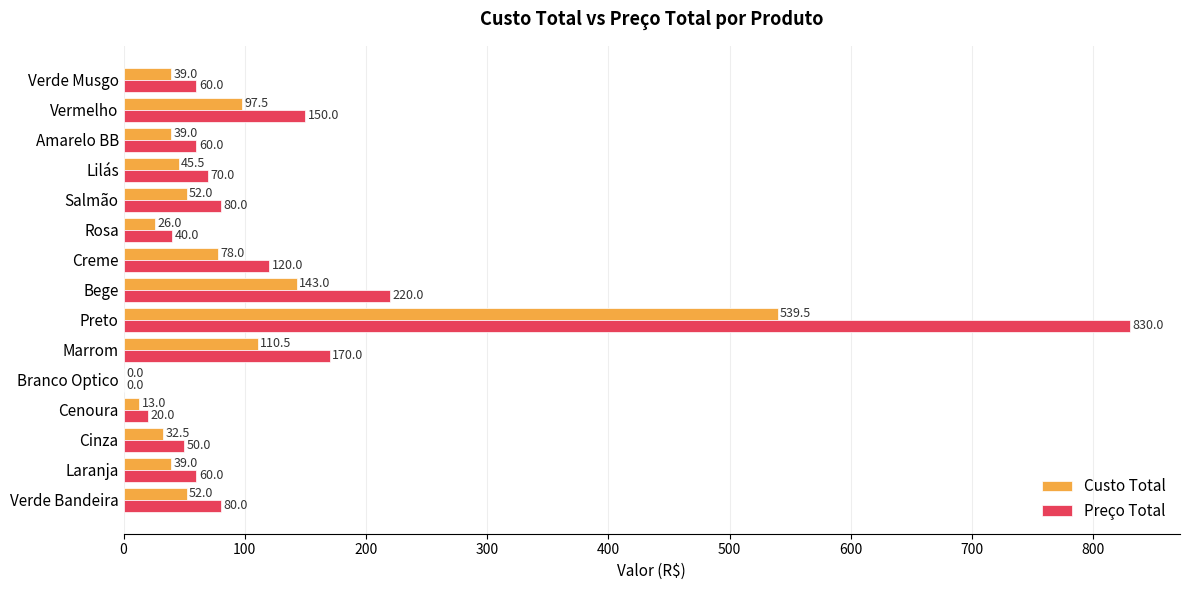

What is the approximate value of Preço Total at Verde Musgo?

60.0